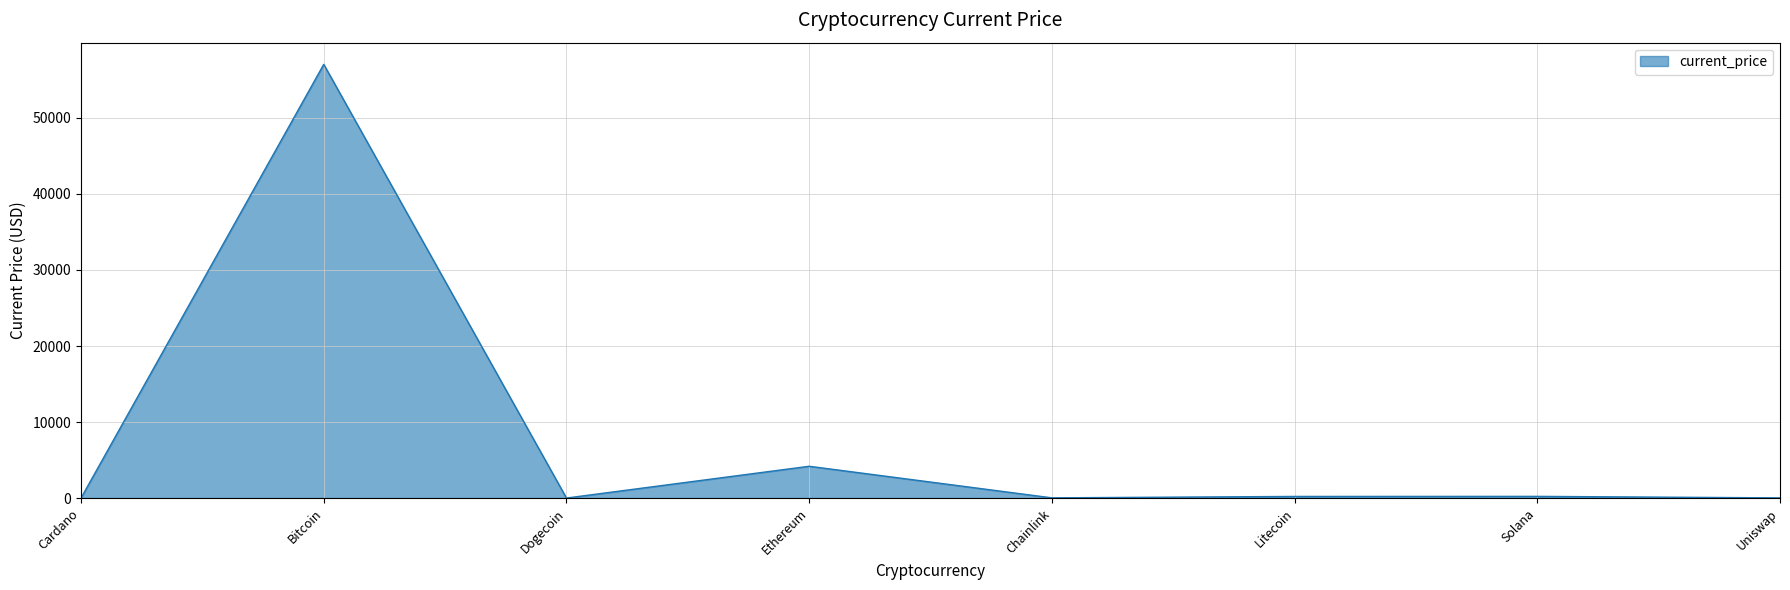

What is the maximum value shown in the chart?

57049.0